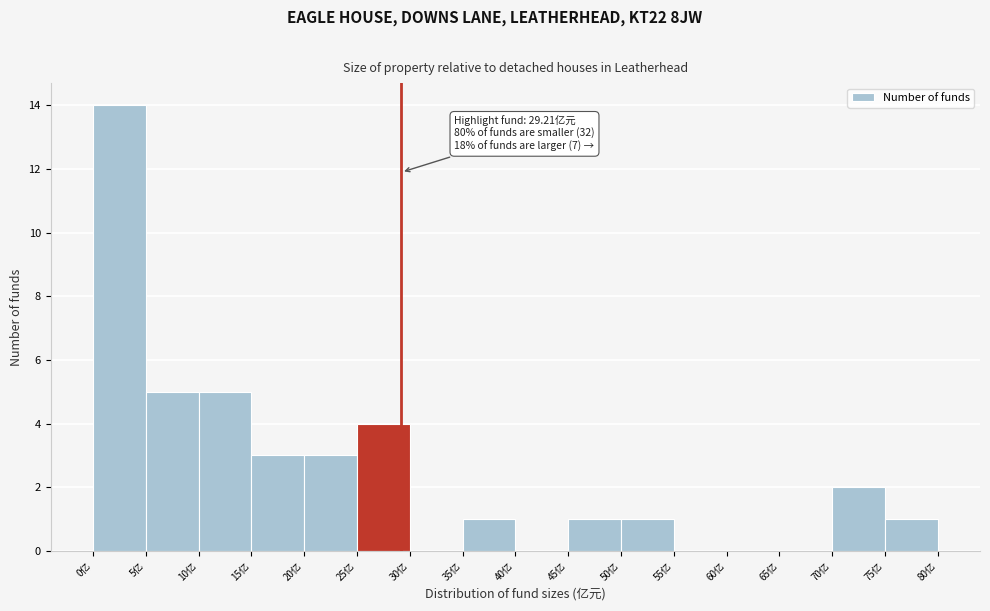

Which range on the x-axis has the tallest bar?

0 to 5